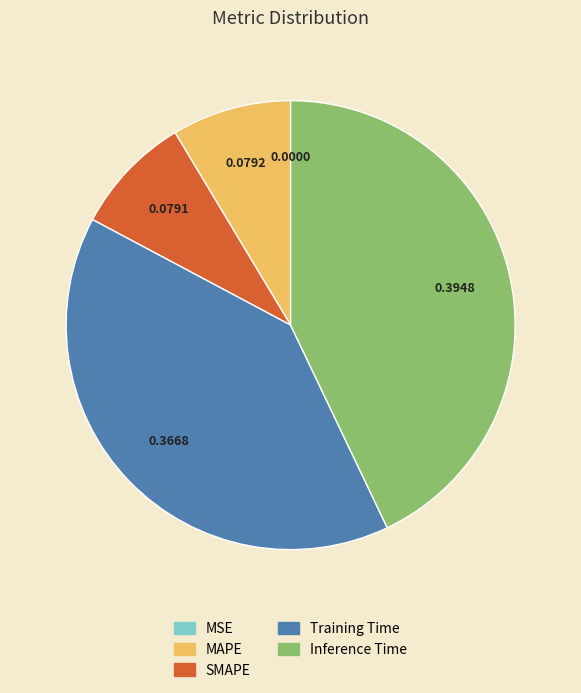

Does MAPE account for over 50% of the chart?

No